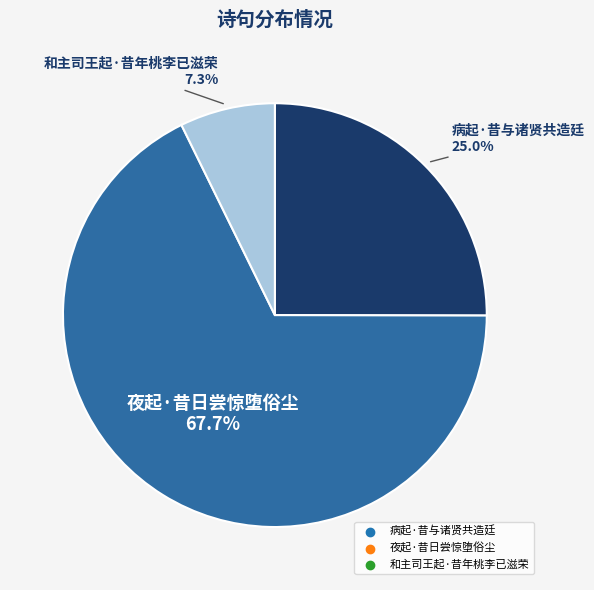

To the nearest percent, what is the difference between the largest and smallest slice percentages?

60%